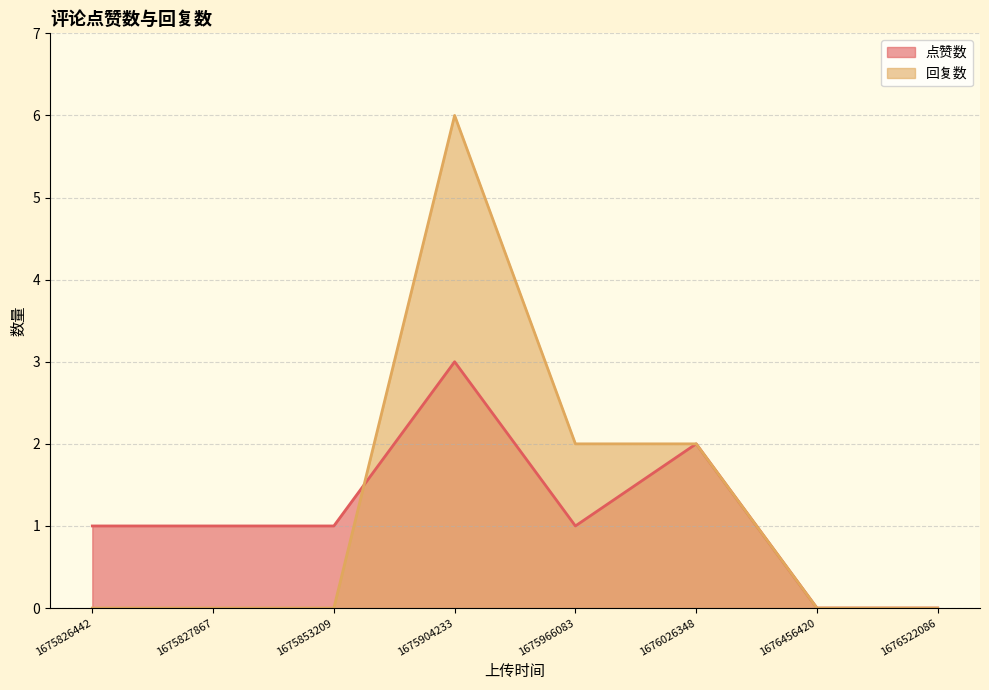

At which category is the sum across all series the highest?

1675904233